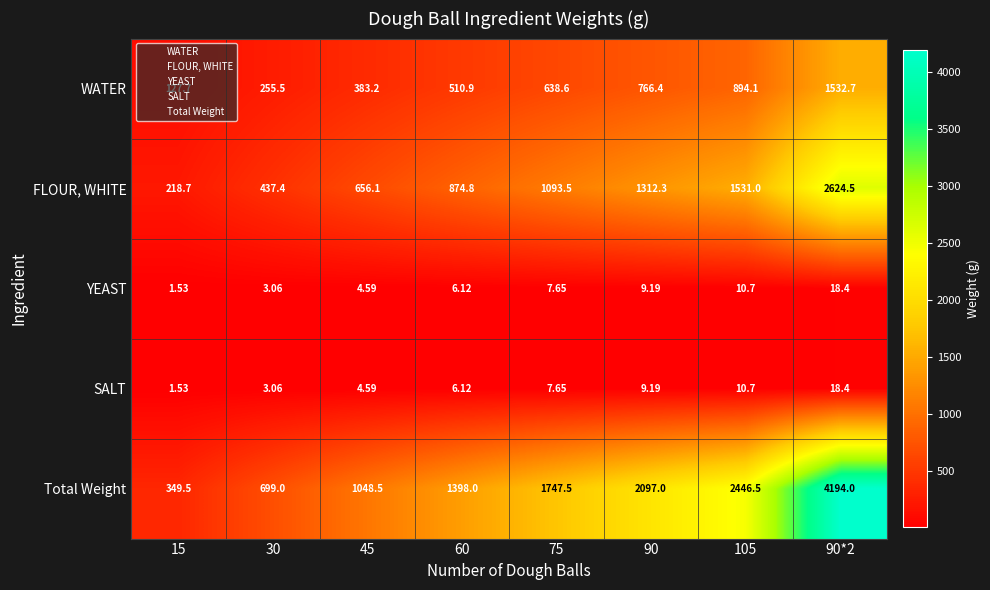

At which category does the chart reach its minimum across all series?

15